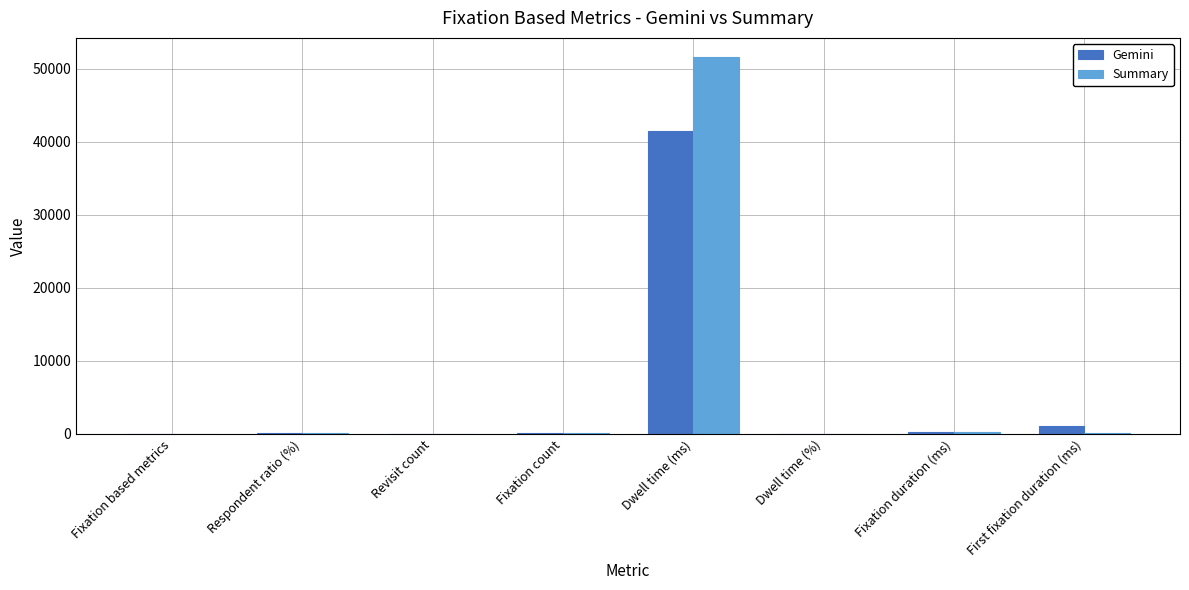

Is the value of Gemini at Fixation based metrics greater than the value of Summary at Dwell time (ms)?

No